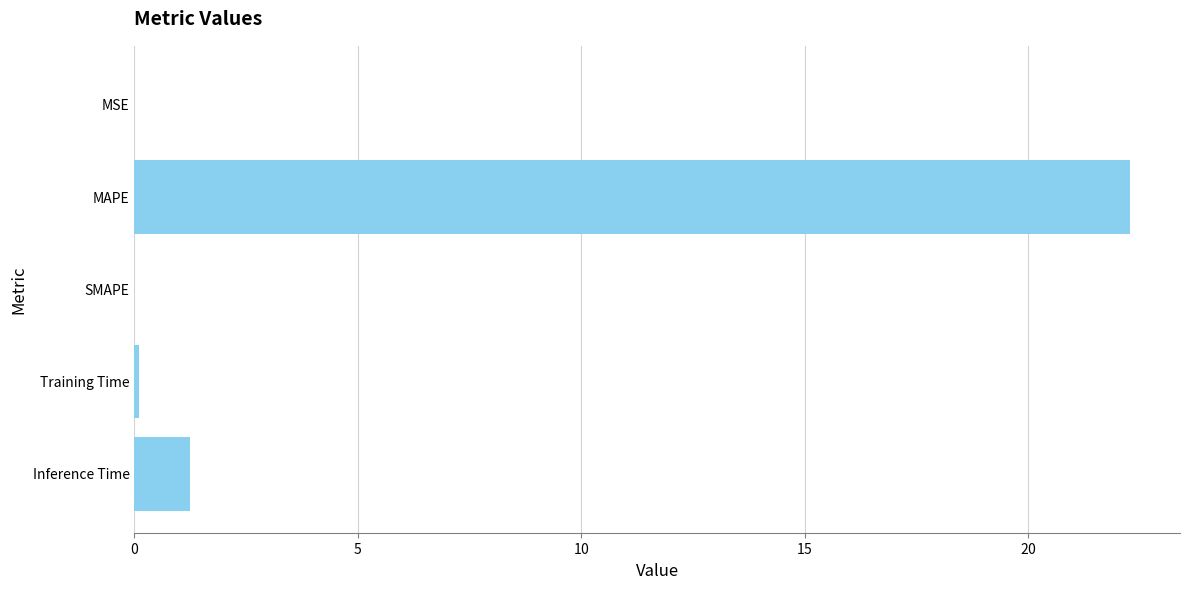

How many bars are there in total?

5